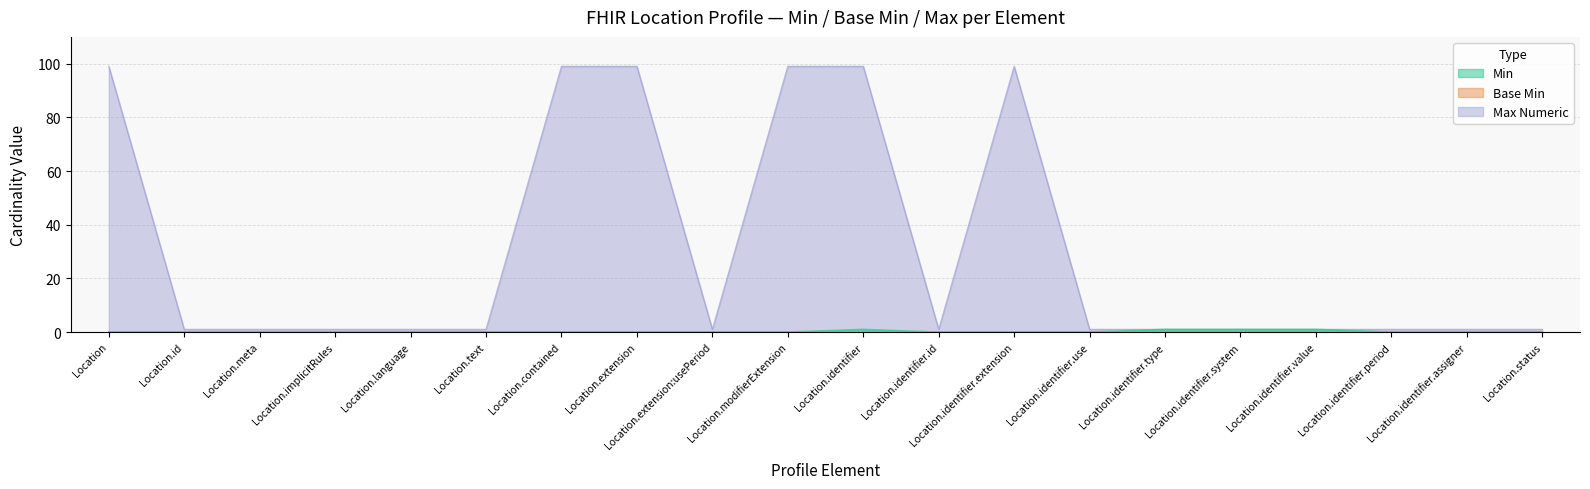

What is the sum of all Max Numeric values?

608